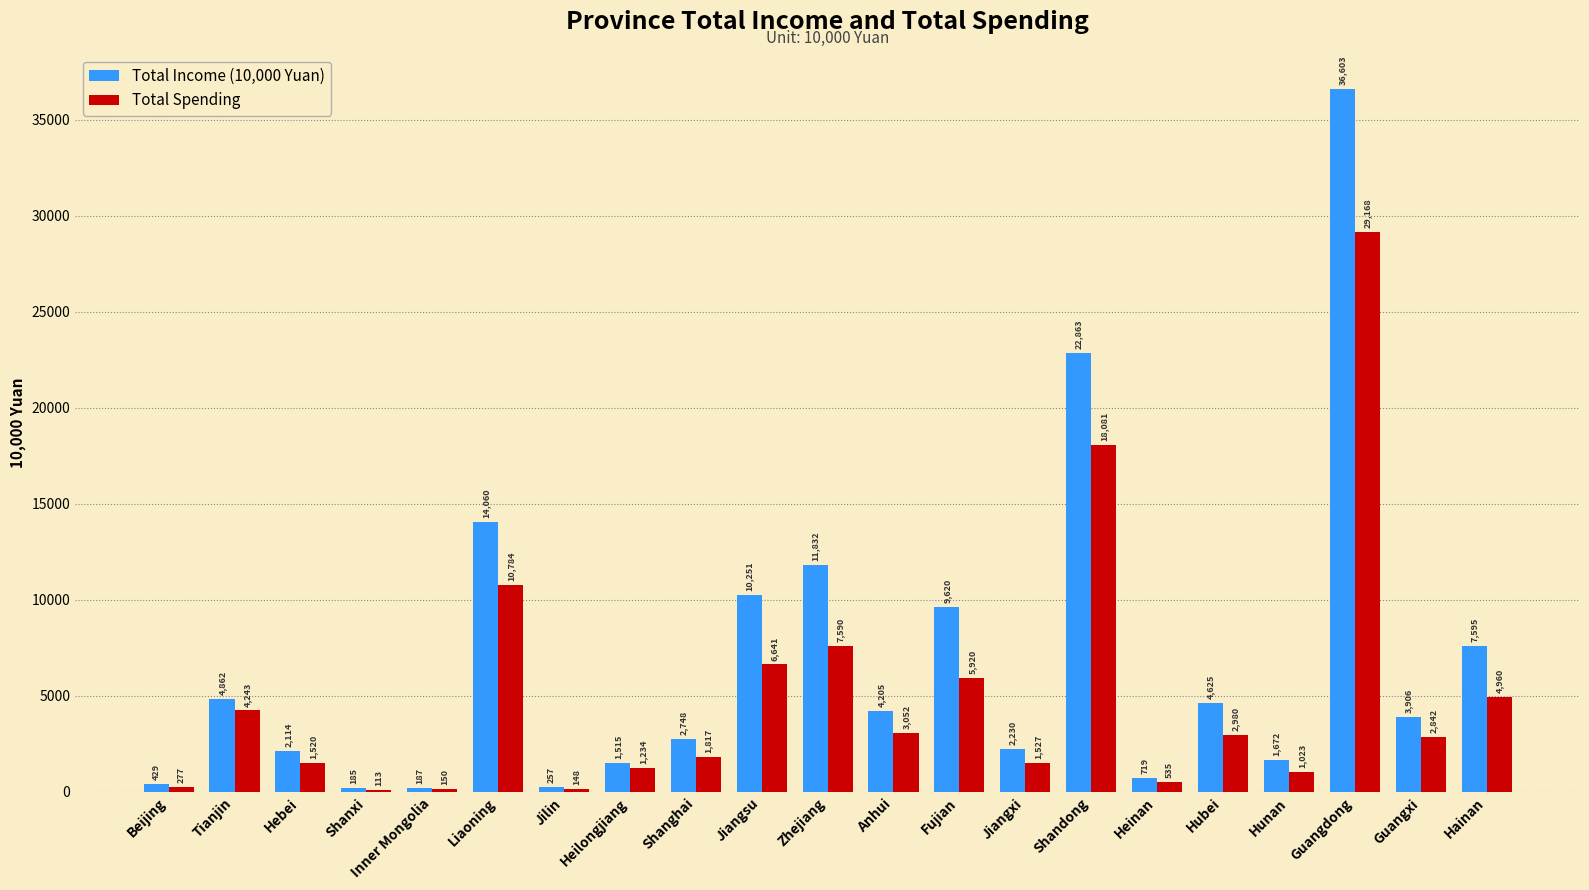

Which category has the highest value across all series?

Guangdong